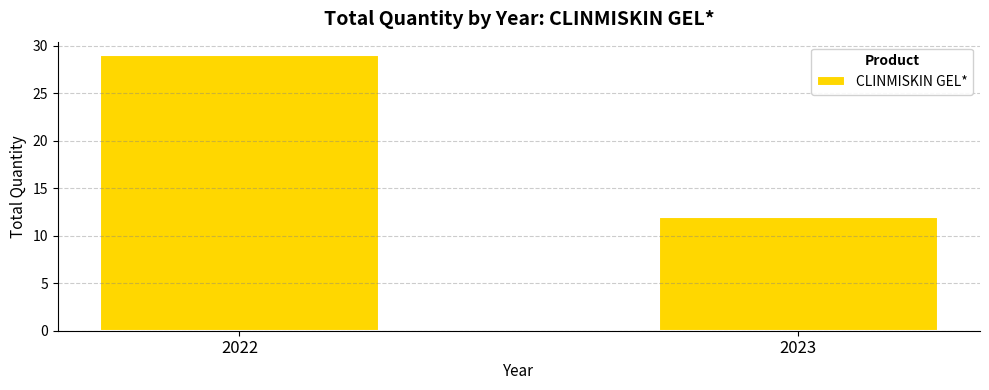

What is the ratio of the value at 2022 to the value at 2023?

2.4